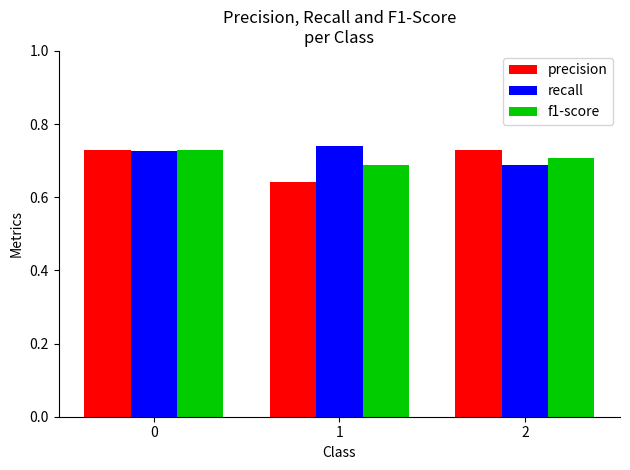

Count the f1-score values in the range 0 to 1.

3